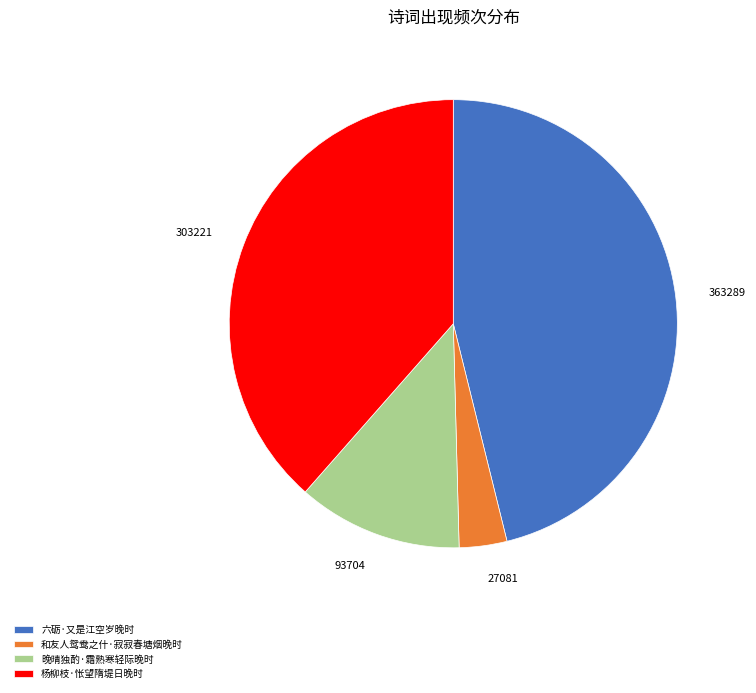

Do 杨柳枝·怅望隋堤日晚时 and 和友人鸳鸯之什·寂寂春塘烟晚时 together represent more than half of the pie?

No